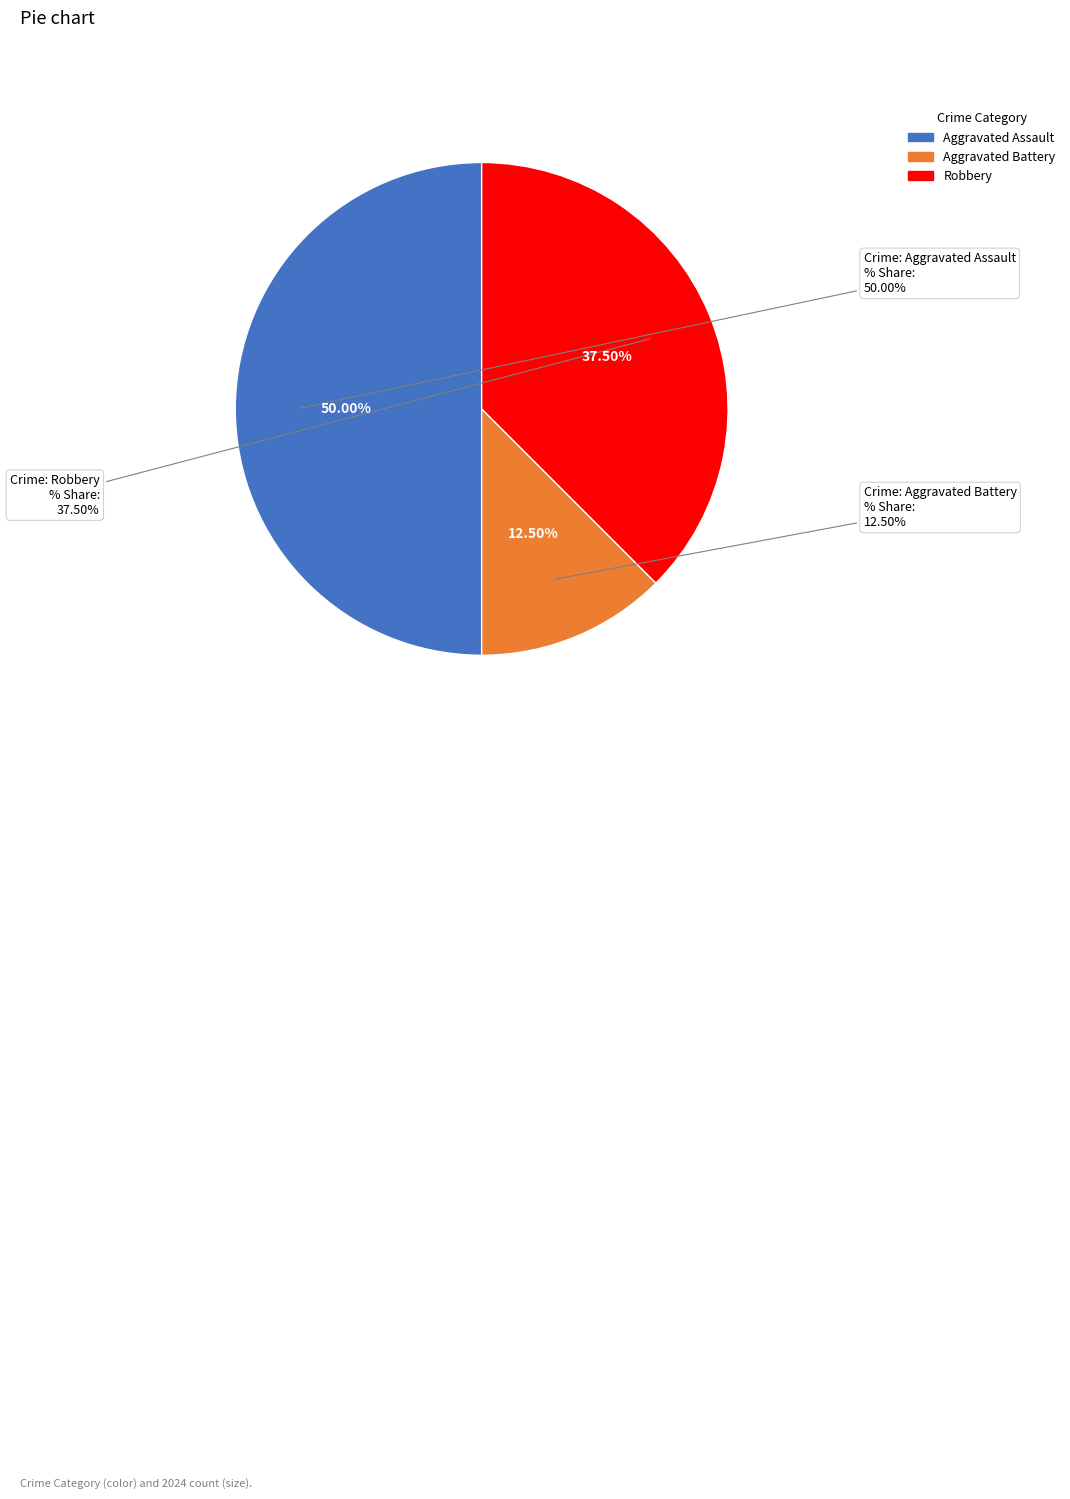

To the nearest percent, what percentage of the pie is Aggravated Battery?

12%